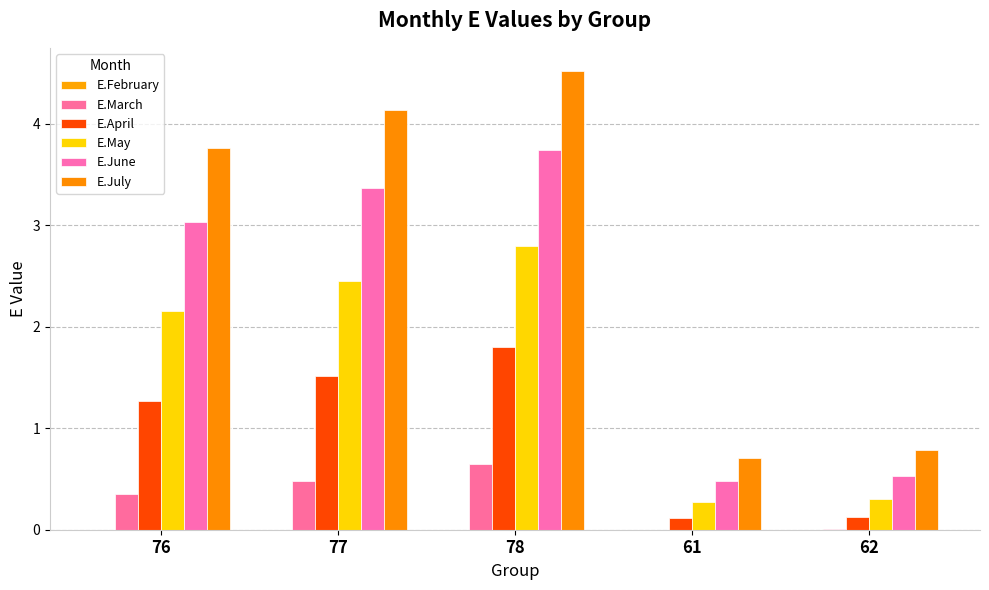

What is the spread (max minus min) of values at 77?

4.1